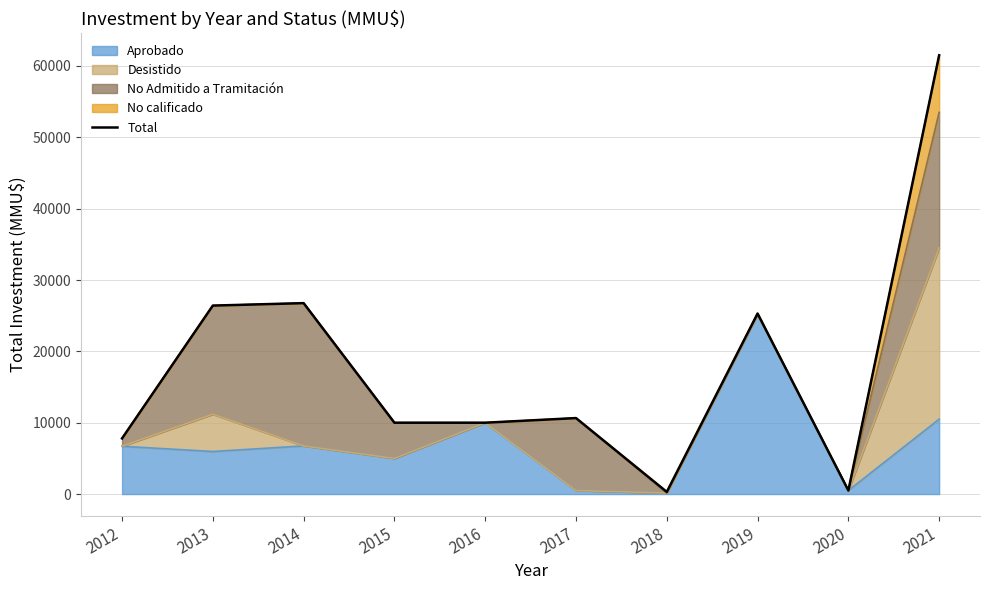

What is the sum of all values?

179225